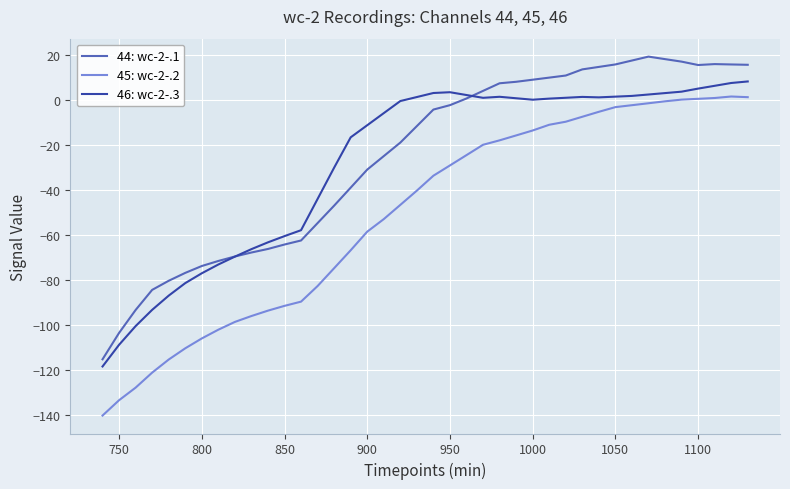

True or false: 46: wc-2-.3 and 45: wc-2-.2 intersect in this chart.

False